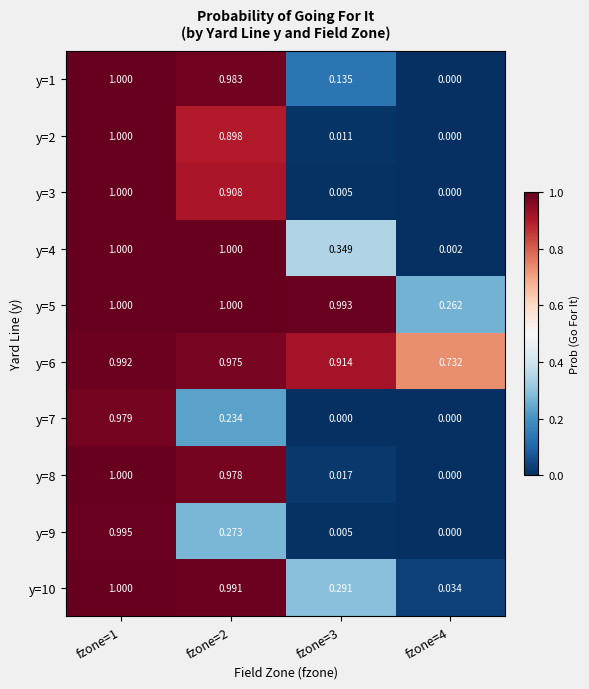

Is the value of y=6 at fzone=3 greater than the value of y=8 at fzone=3?

Yes